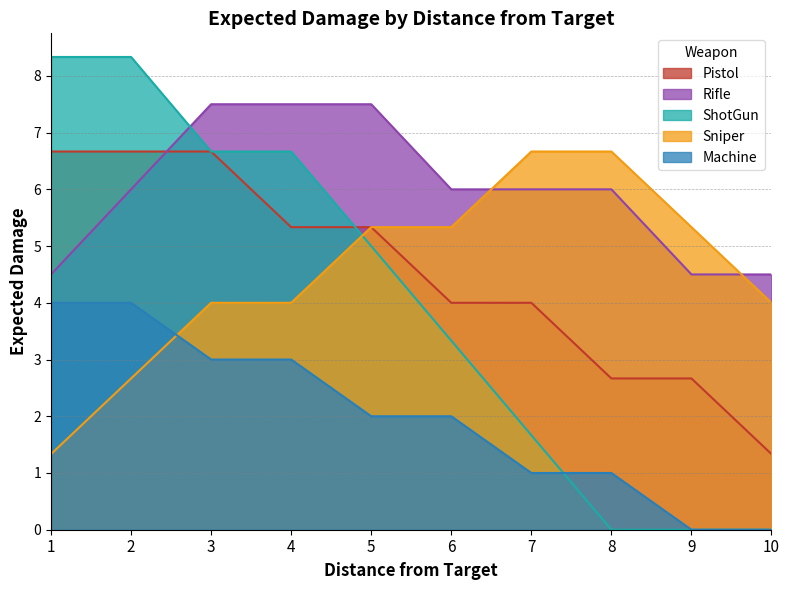

Reading right to left, extract all data points from this chart.

Pistol: 10=1.3	9=2.7	8=2.7	7=4.0	6=4.0	5=5.3	4=5.3	3=6.7	2=6.7	1=6.7
Rifle: 10=4.5	9=4.5	8=6.0	7=6.0	6=6.0	5=7.5	4=7.5	3=7.5	2=6.0	1=4.5
ShotGun: 10=0.0	9=0.0	8=0.0	7=1.7	6=3.3	5=5.0	4=6.7	3=6.7	2=8.3	1=8.3
Sniper: 10=4.0	9=5.3	8=6.7	7=6.7	6=5.3	5=5.3	4=4.0	3=4.0	2=2.7	1=1.3
Machine: 10=0.0	9=0.0	8=1.0	7=1.0	6=2.0	5=2.0	4=3.0	3=3.0	2=4.0	1=4.0